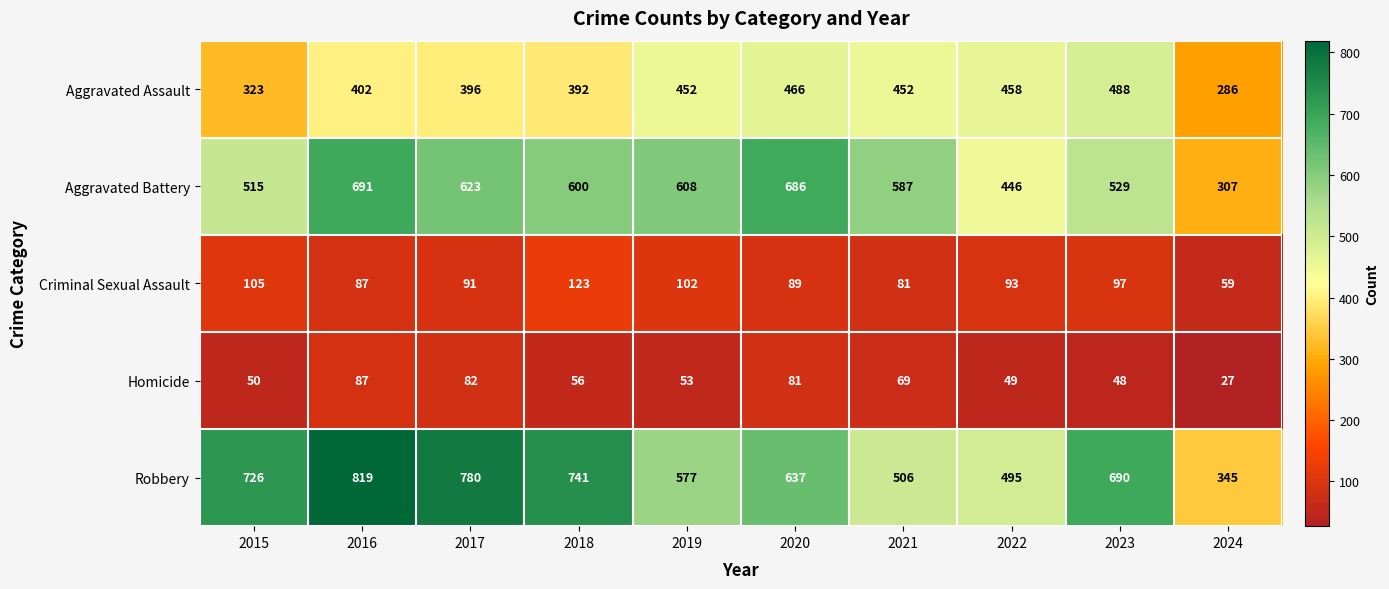

What is the minimum value shown in the chart?

27